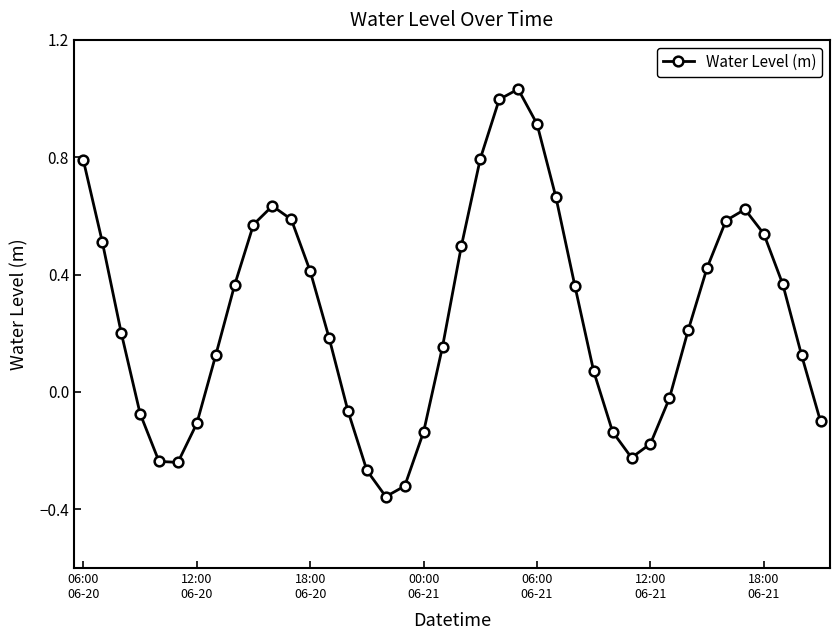

How many interior local valleys (lower than both neighbors) does the data have?

3